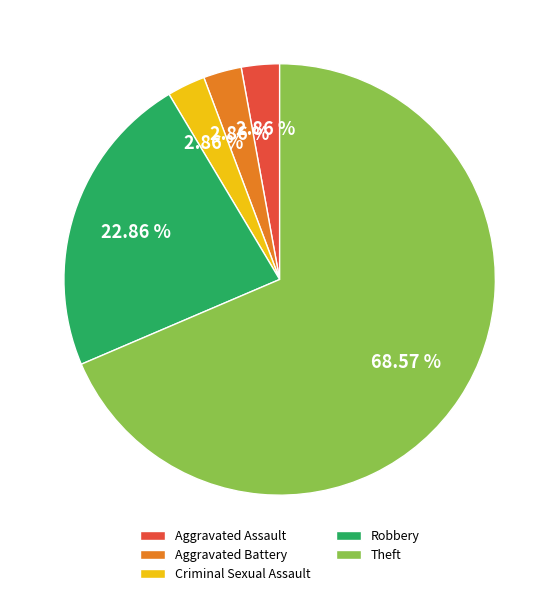

Which category has the biggest portion of the pie?

Theft